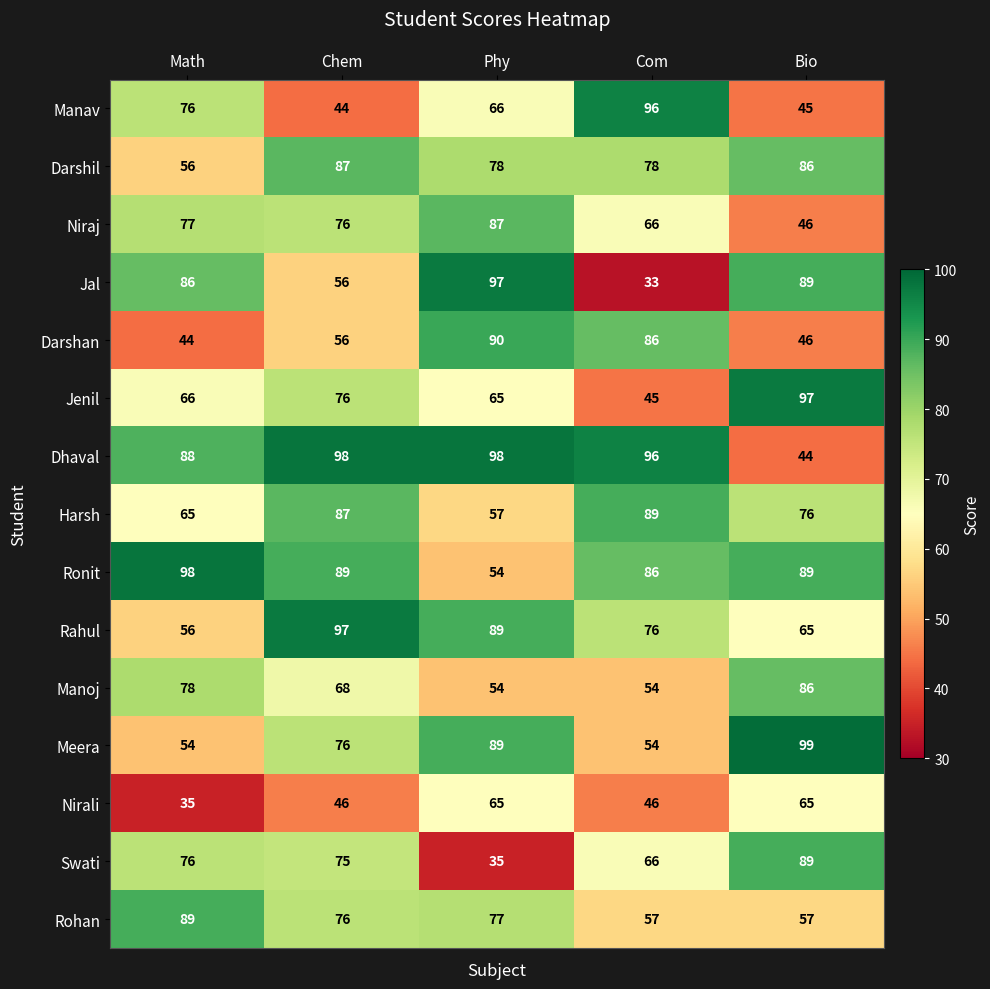

Which series has the largest range (max minus min)?

Jal